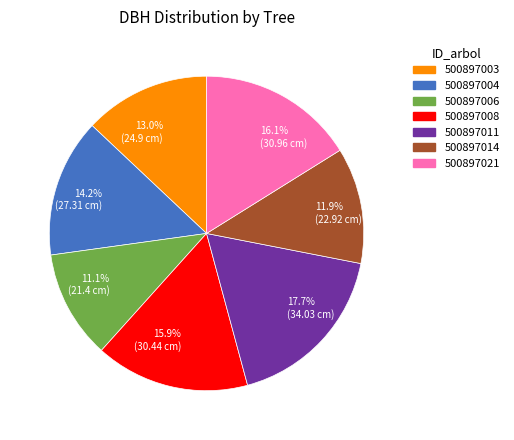

Approximately how many times larger is the value at 500897006 compared to 500897011?

0.6